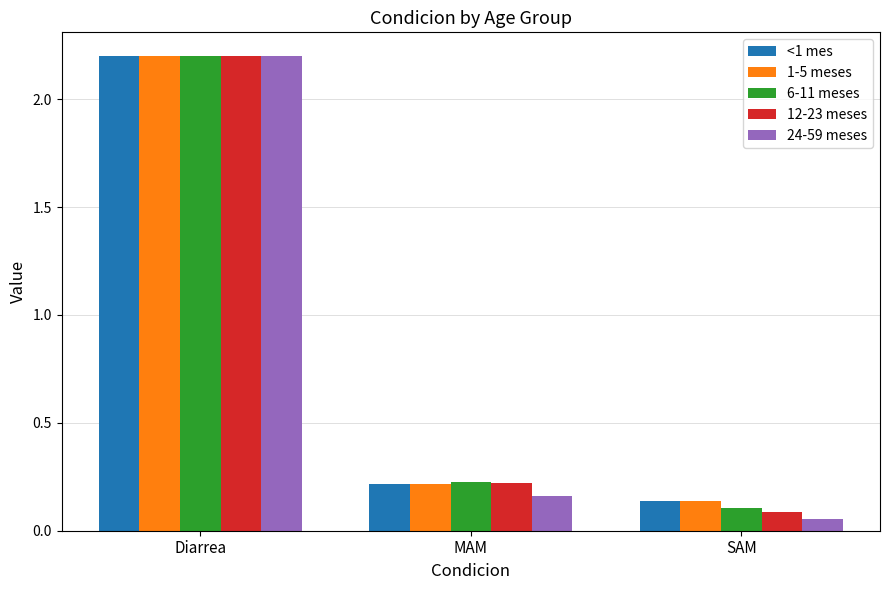

The value of 6-11 meses at MAM is 0.2. True or false?

True